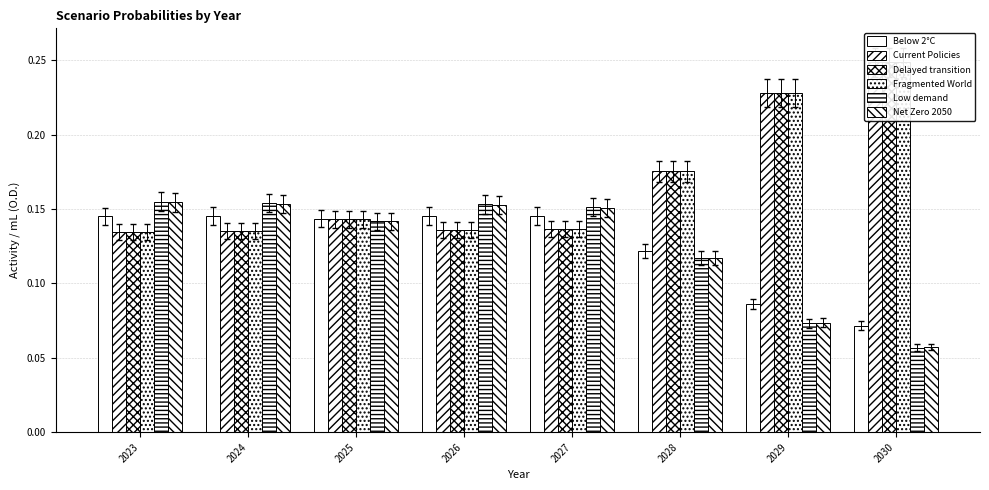

Which series changed the most between 2024 and 2030?

Fragmented World